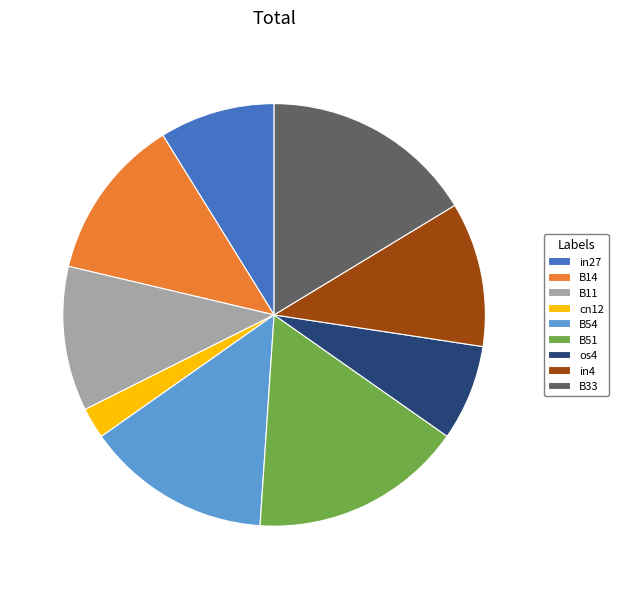

Count the number of slices in the pie.

9